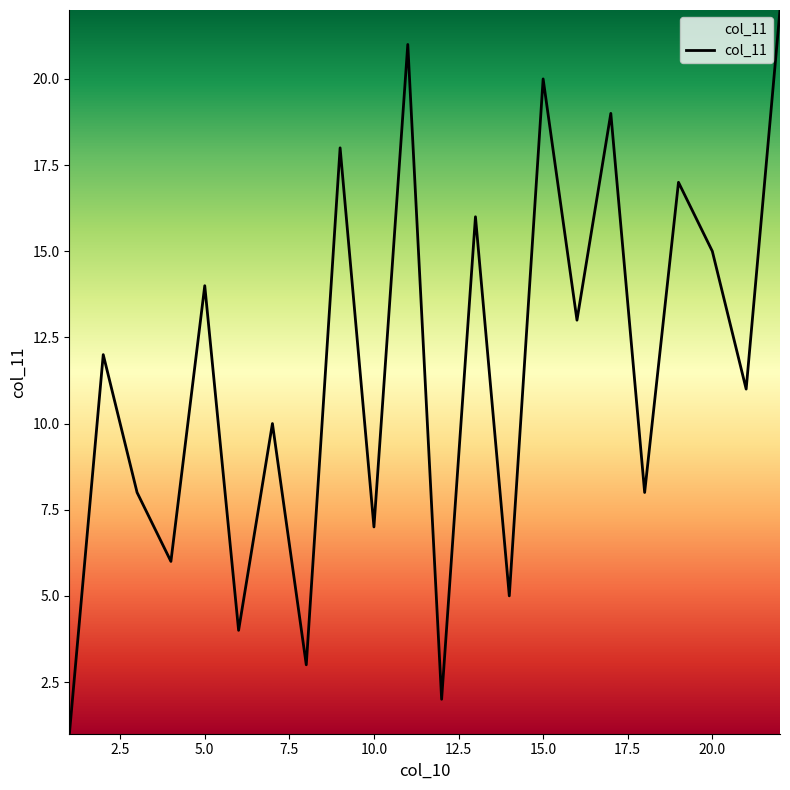

Count the number of values greater than 12.

10